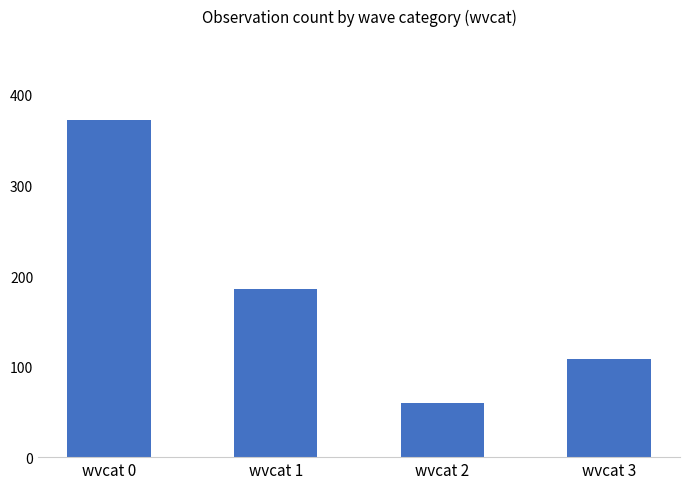

How many data points does each series have?

4